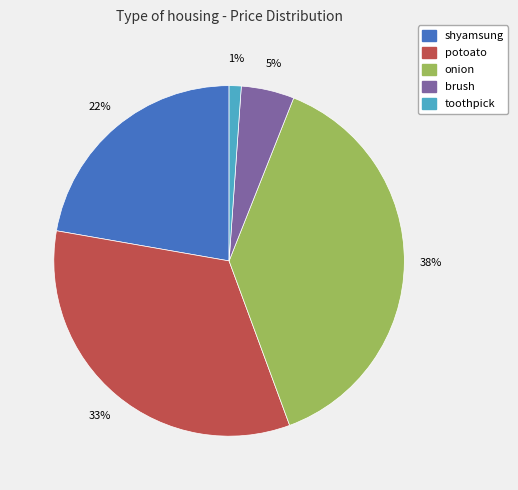

How many slices are in this pie chart?

5